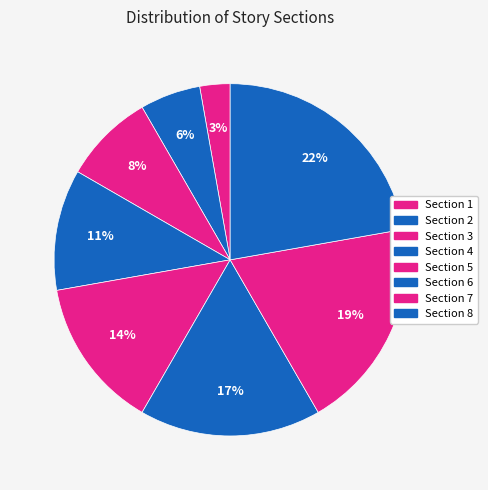

The Section 6 slice represents 17% of the pie. True or false?

True